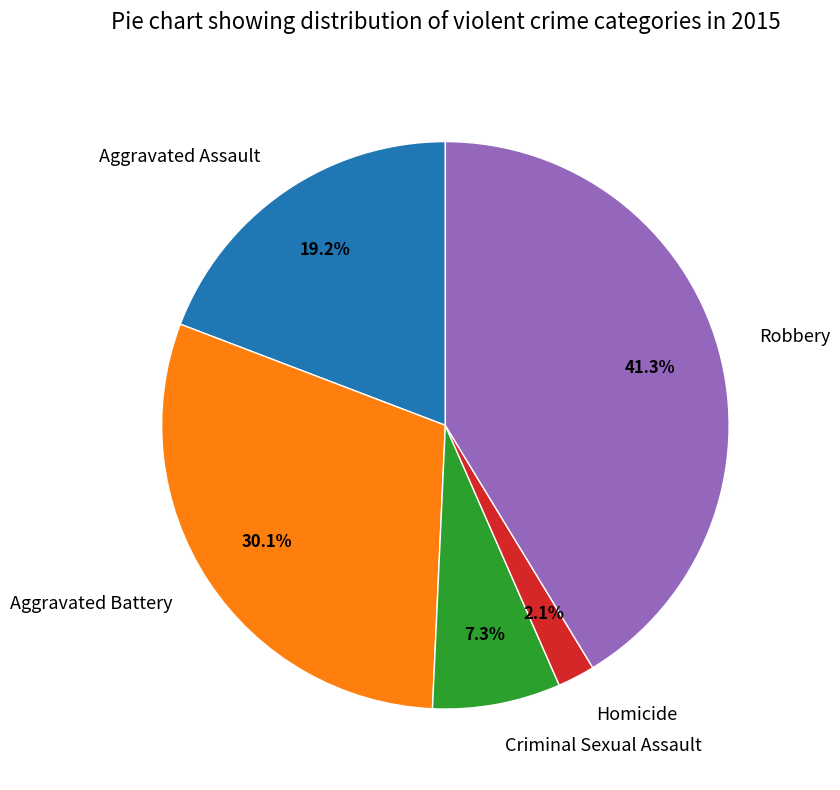

True or false: Criminal Sexual Assault accounts for 7% of the total.

True